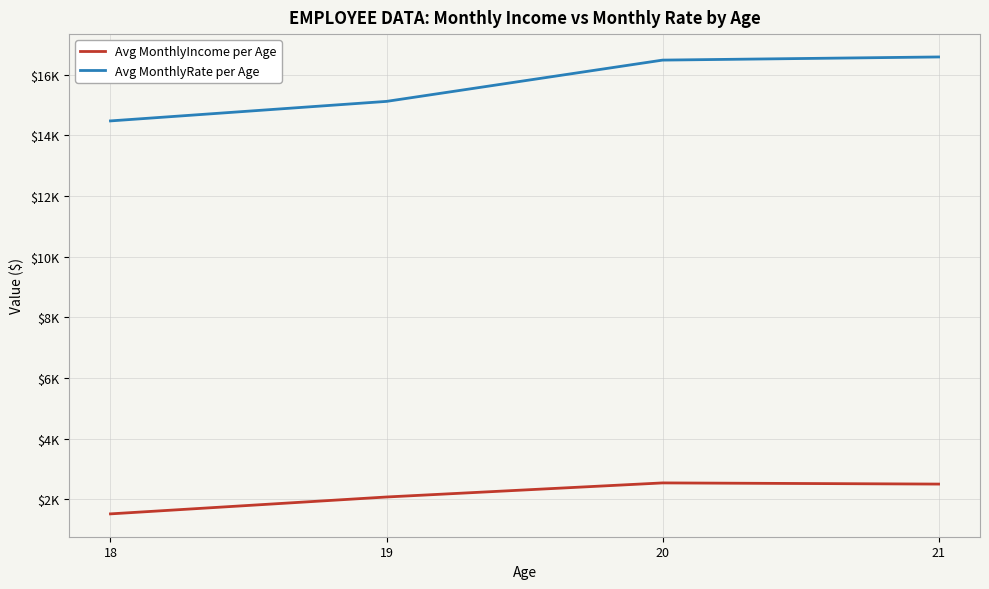

The Avg MonthlyRate per Age series shows 4352.5 at 21. True or false?

False